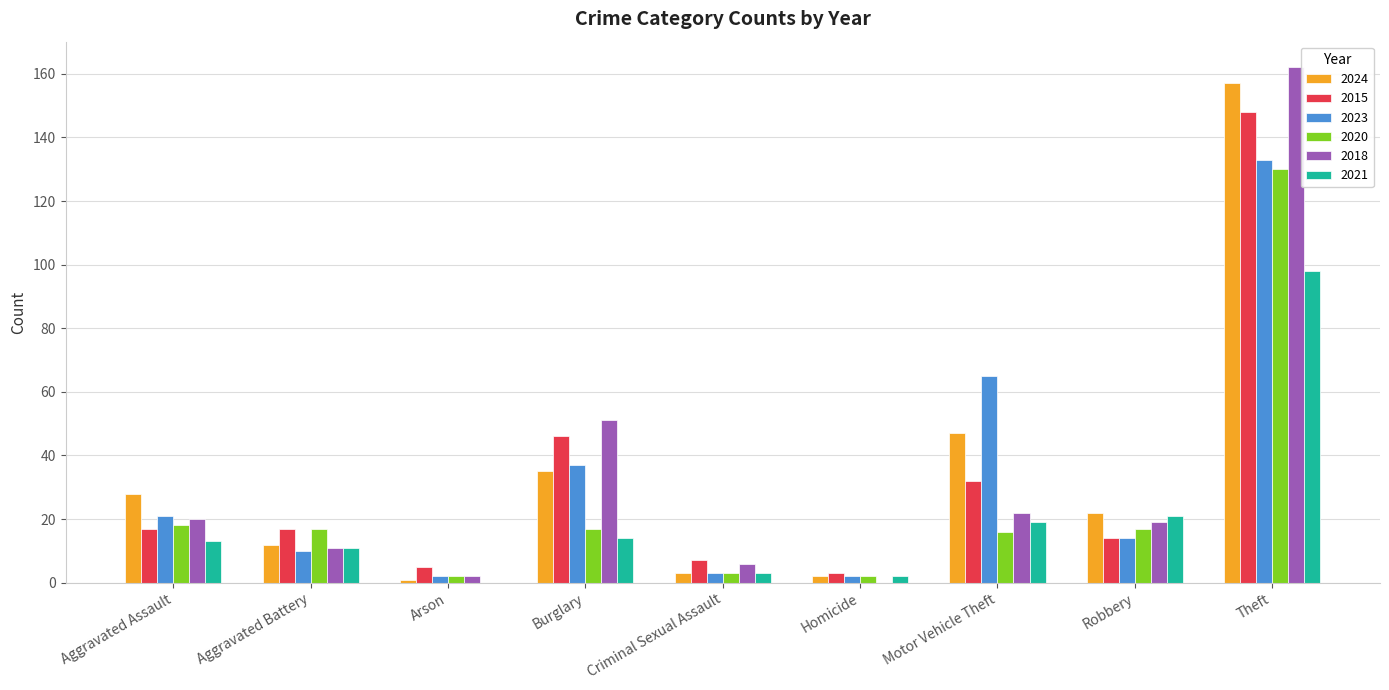

Between Aggravated Assault and Burglary, which series saw the biggest shift?

2018